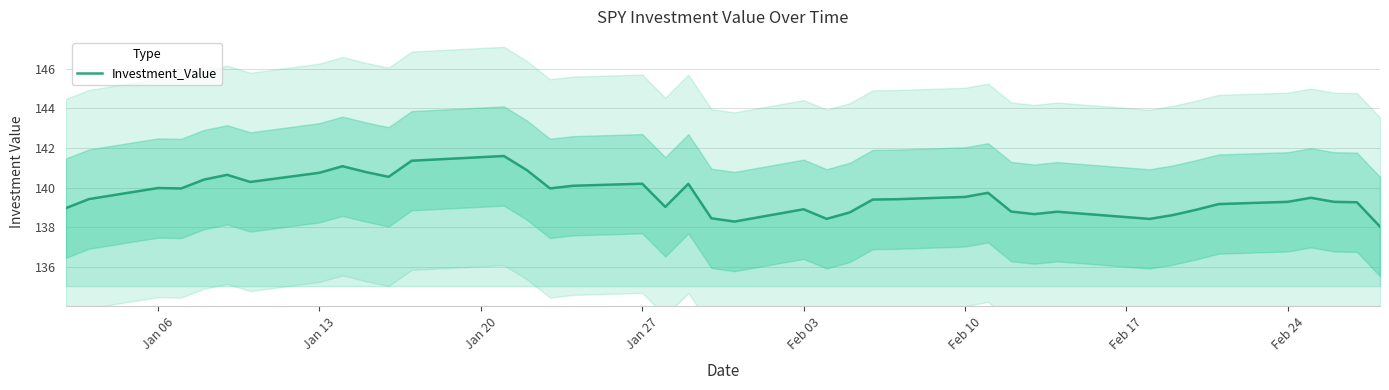

What is the maximum value for Investment_Value?

141.6